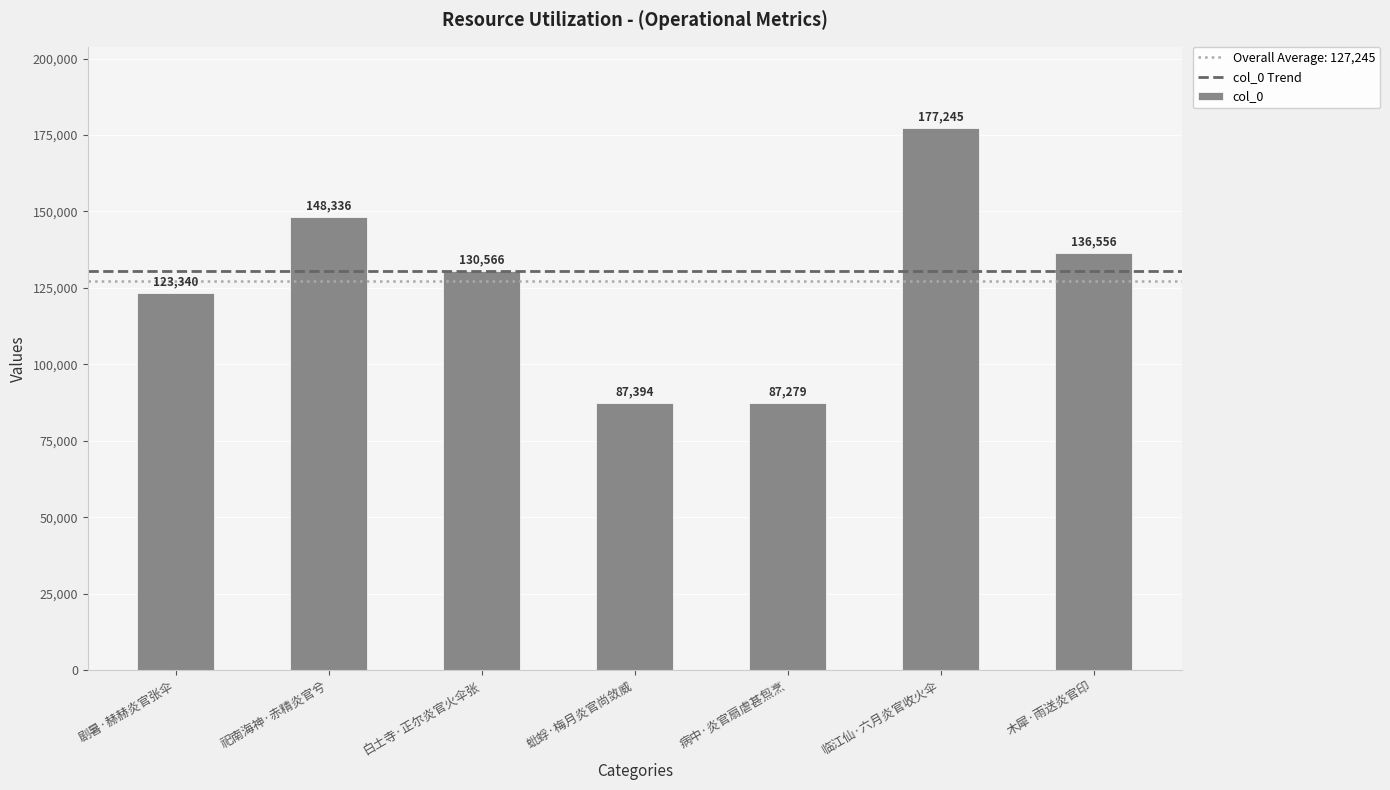

True or false: the data shows 254677 at 祀南海神·赤精炎官兮.

False